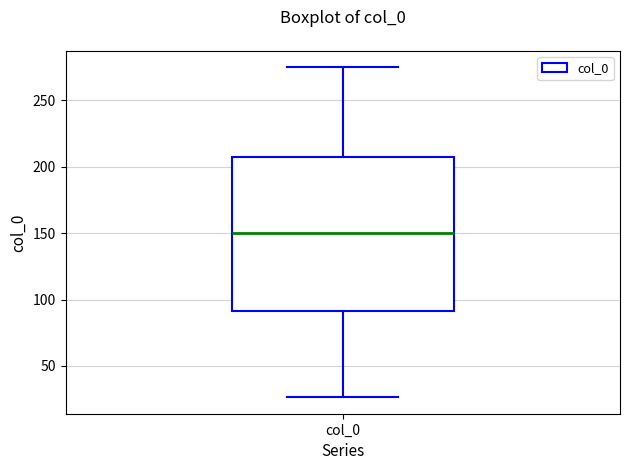

Where does the lower whisker of the box for col_0 end on the y-axis? The values are not printed on the chart, so give them approximately, as read against the axis.

25